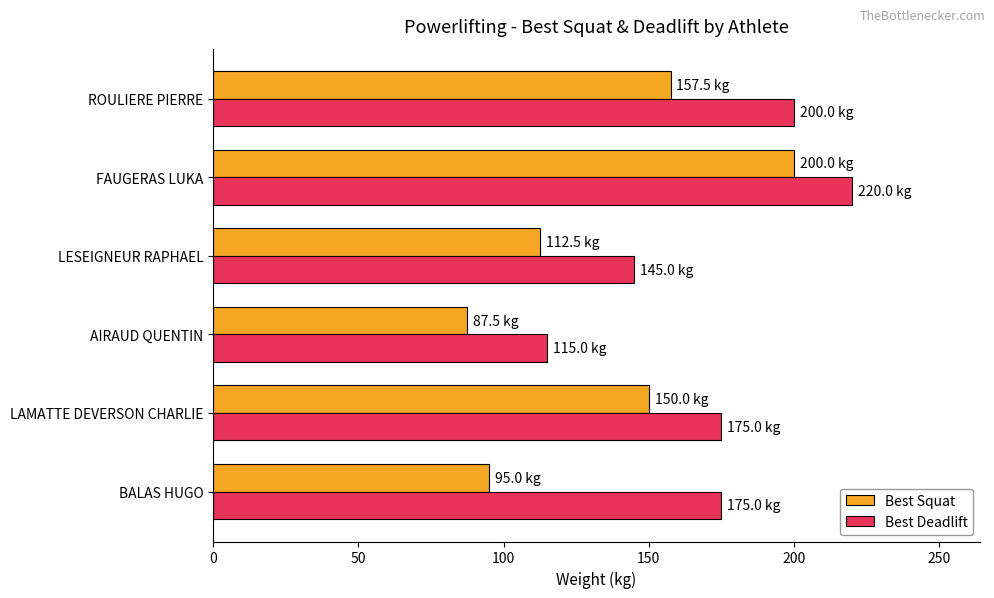

Which series has the largest range (max minus min)?

Best Squat